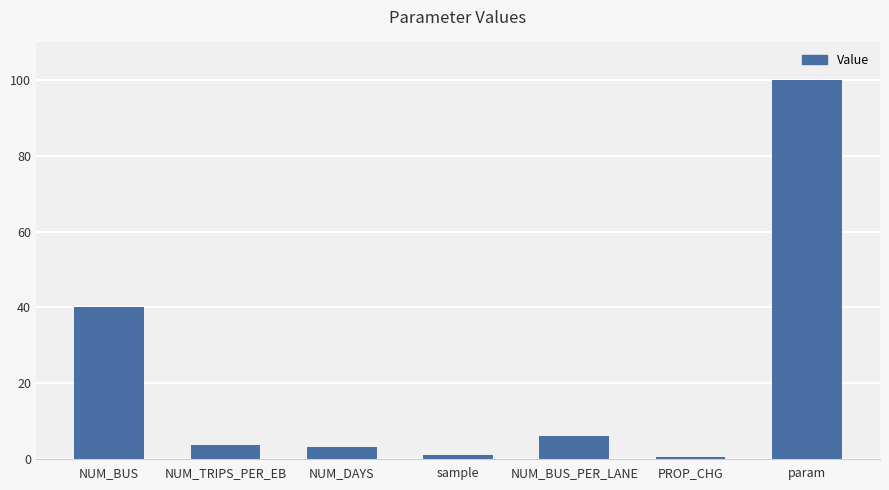

What is the sum of all values?

154.0